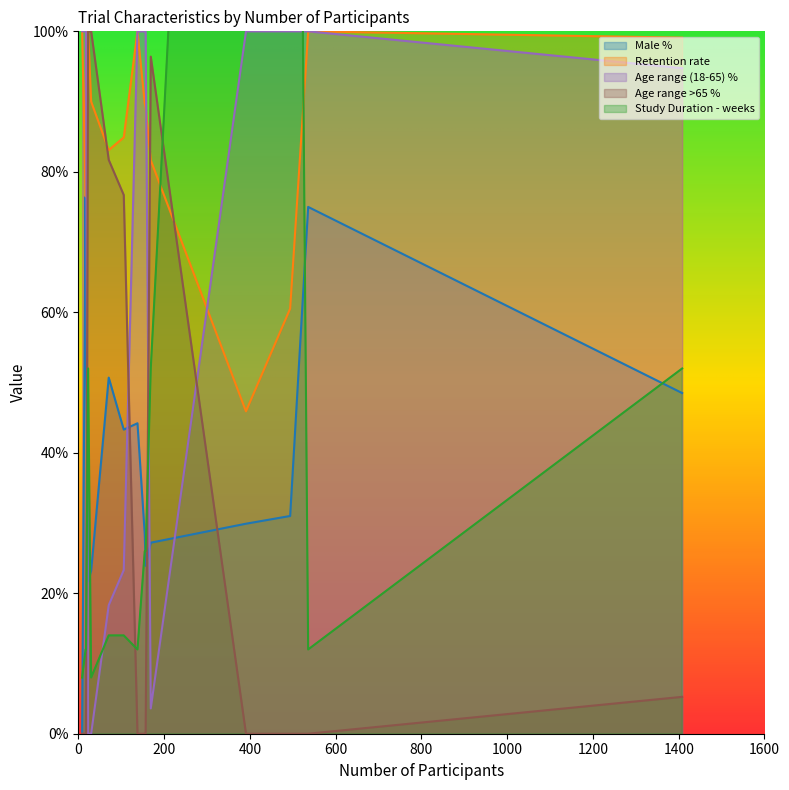

At 157, list the series in order from smallest to largest.

Age range >65 %, Male %, Study Duration - weeks, Retention rate, Age range (18-65) %